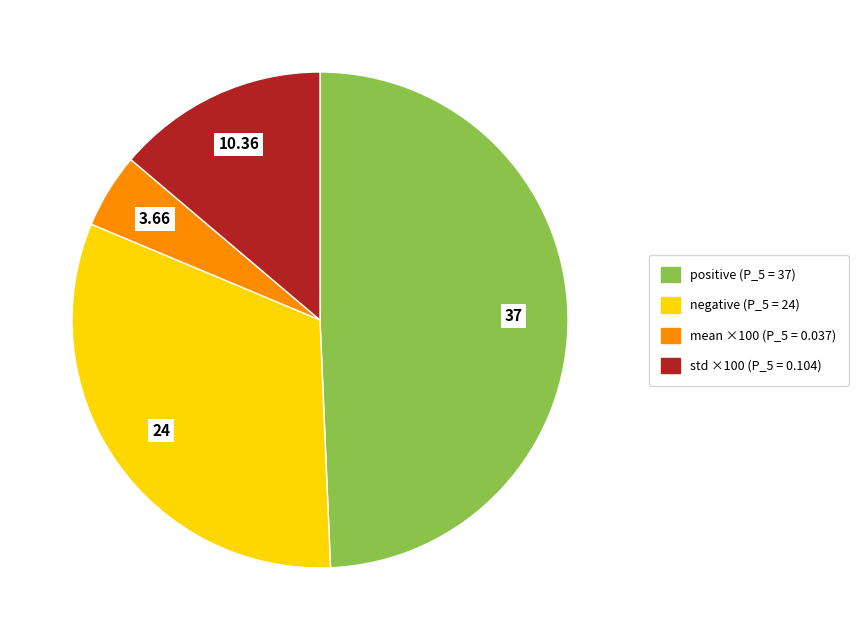

Is there a majority slice in this chart?

No